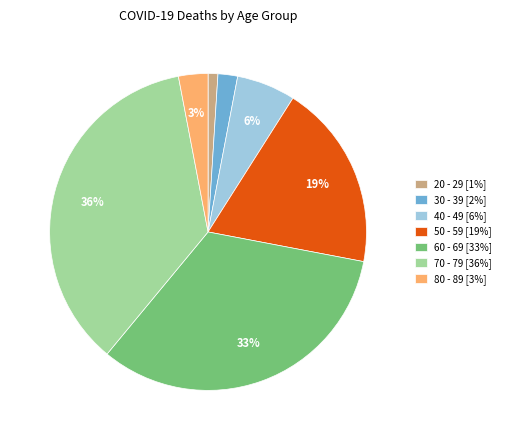

Between 50 - 59 [19%] and 80 - 89 [3%], which is larger?

50 - 59 [19%]